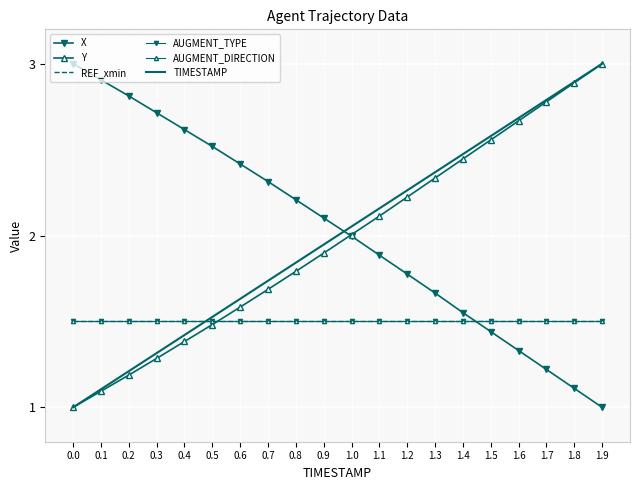

True or false: AUGMENT_TYPE and REF_xmin intersect in this chart.

False